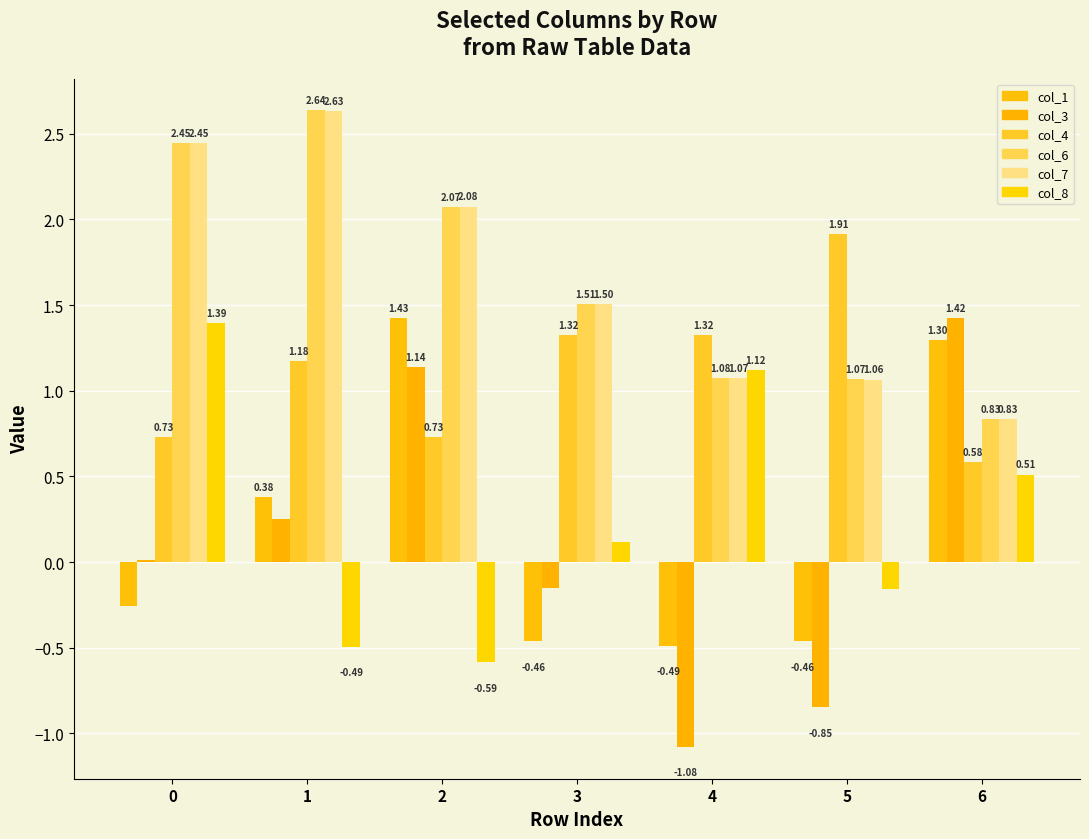

Reading left to right, what are all the values shown in this chart?

col_1: -0.3	0.4	1.4	-0.5	-0.5	-0.5	1.3
col_3: 0.0	0.3	1.1	-0.2	-1.1	-0.8	1.4
col_4: 0.7	1.2	0.7	1.3	1.3	1.9	0.6
col_6: 2.4	2.6	2.1	1.5	1.1	1.1	0.8
col_7: 2.4	2.6	2.1	1.5	1.1	1.1	0.8
col_8: 1.4	-0.5	-0.6	0.1	1.1	-0.2	0.5